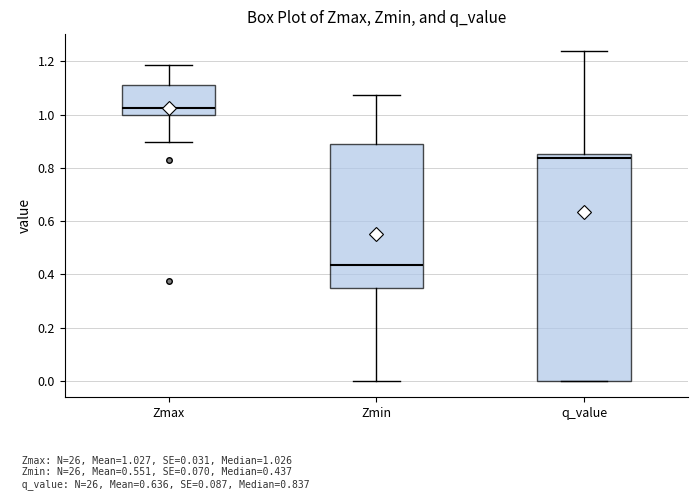

Which box has the highest median line?

Zmax